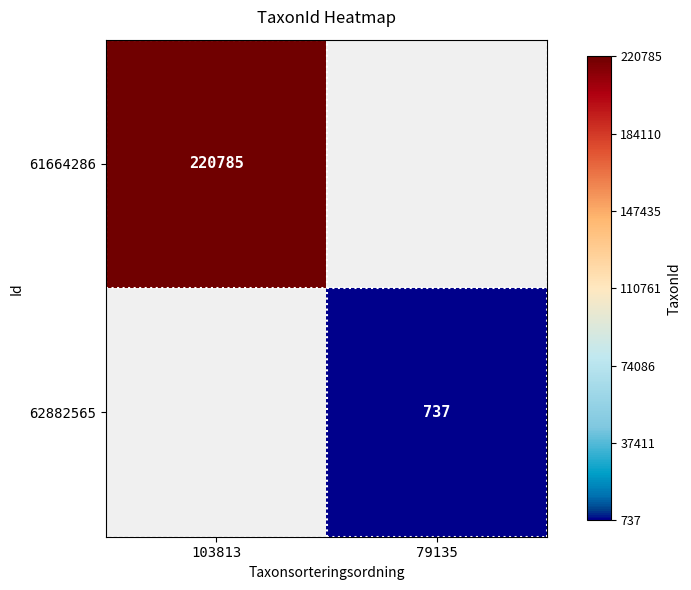

Is it true that 62882565 equals 737 at 79135?

True